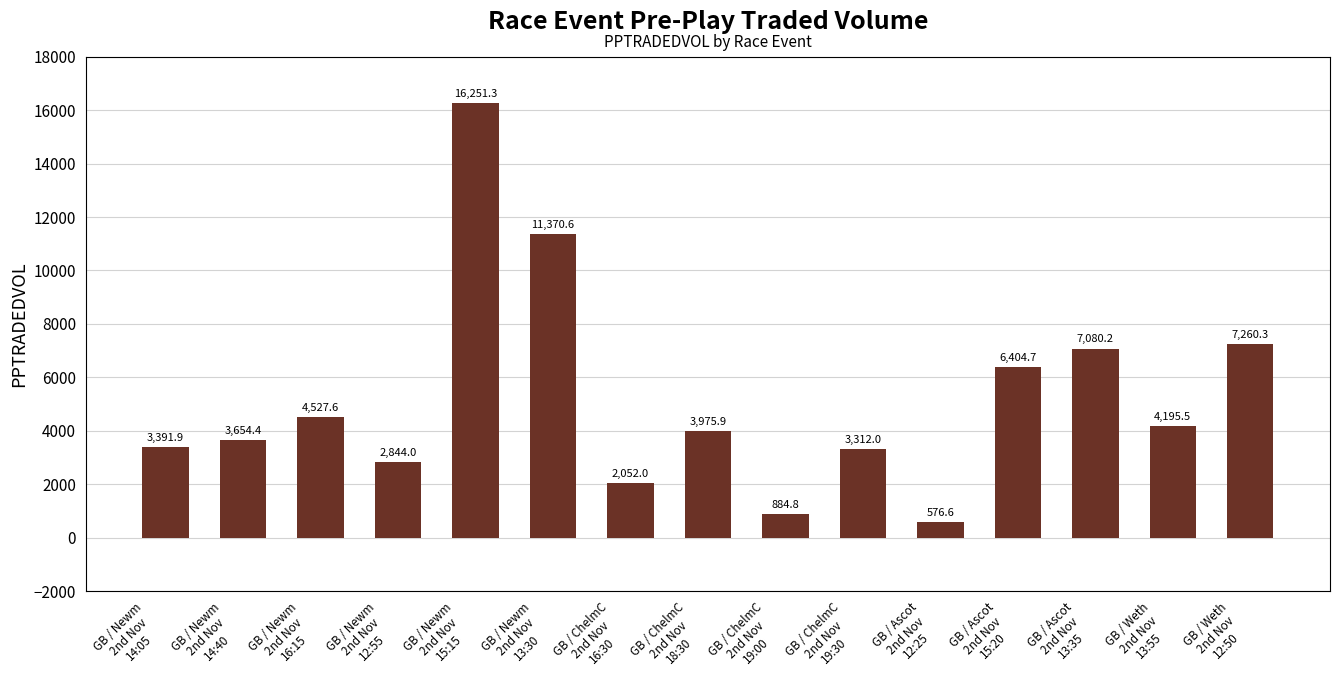

Reading left to right, extract all data points from this chart.

3391.9	3654.4	4527.6	2844.0	16251.3	11370.6	2052.0	3975.9	884.8	3312.0	576.6	6404.7	7080.2	4195.5	7260.3